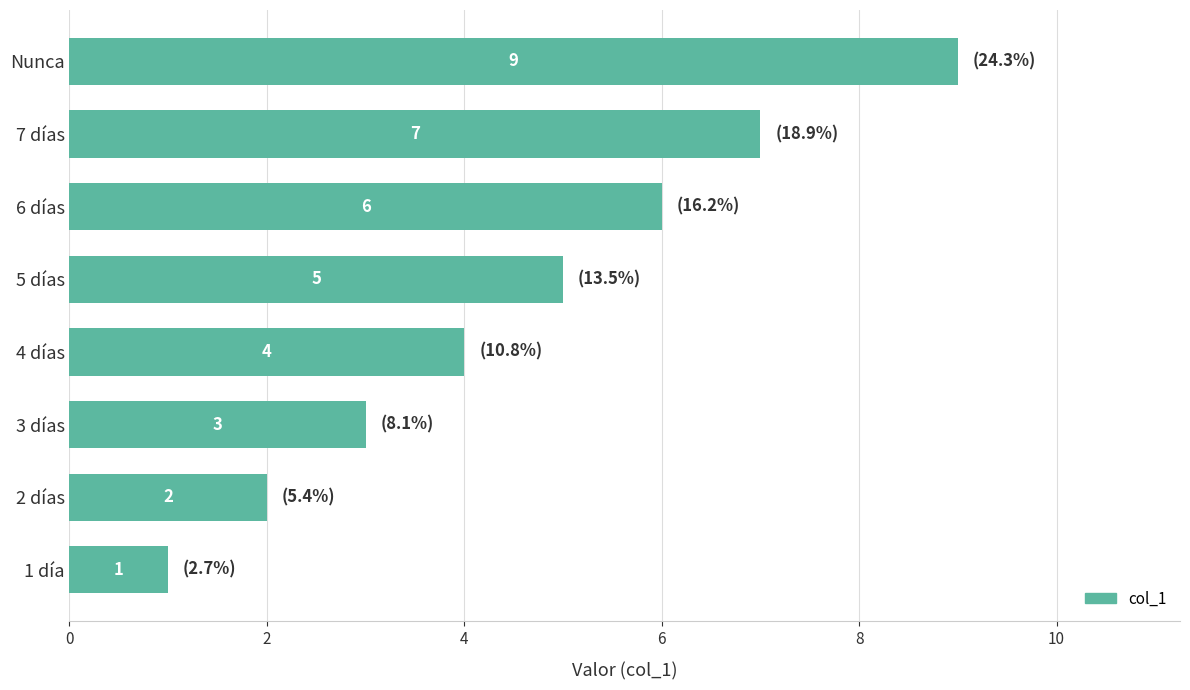

What is the value of the 5th bar from the top?

4